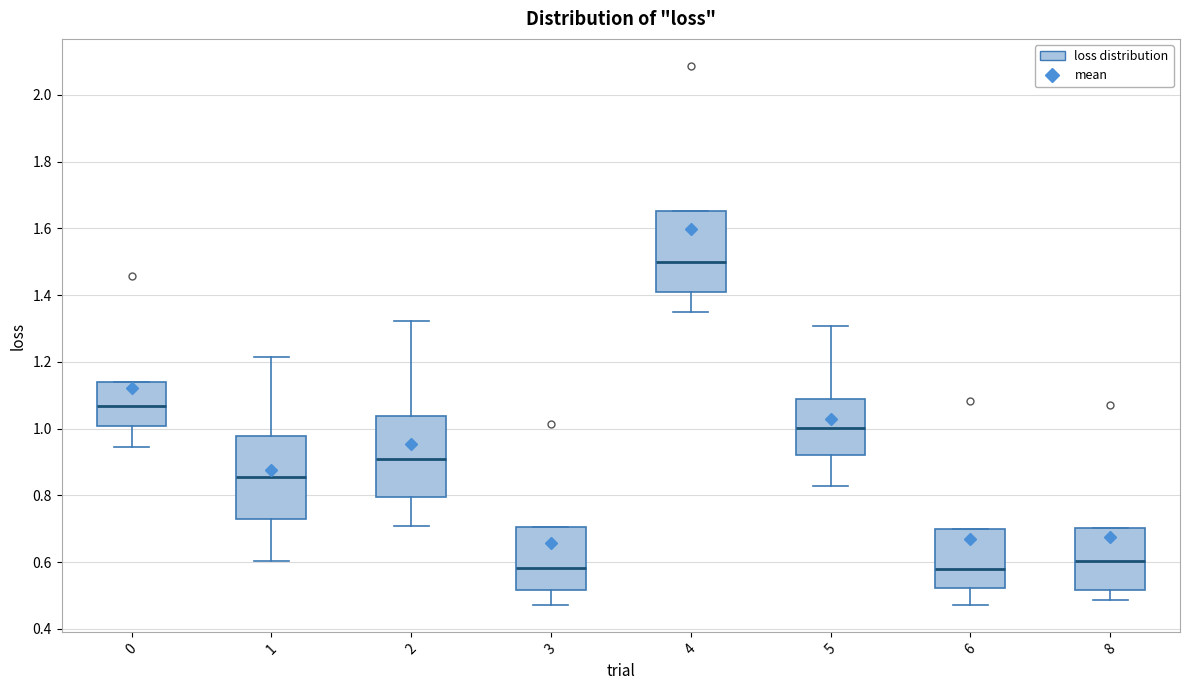

Where does the lower whisker of the box at x = 0 end on the y-axis? The values are not printed on the chart, so give them approximately, as read against the axis.

0.94